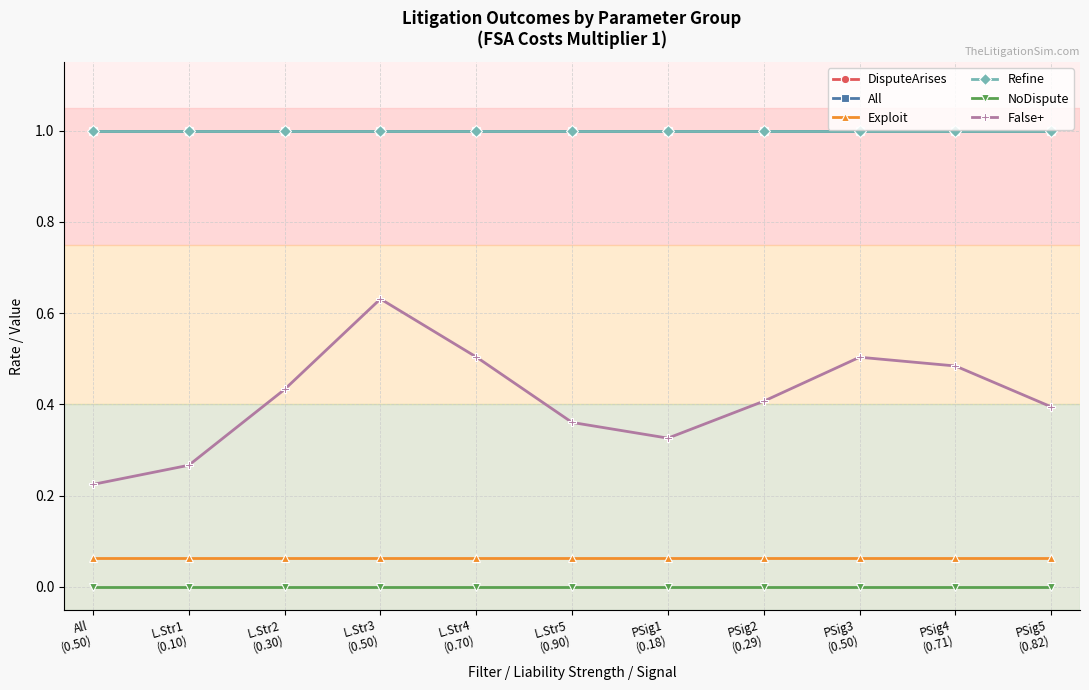

Rank the series by their maximum value, from lowest to highest.

NoDispute, Exploit, False+, Refine, DisputeArises, All